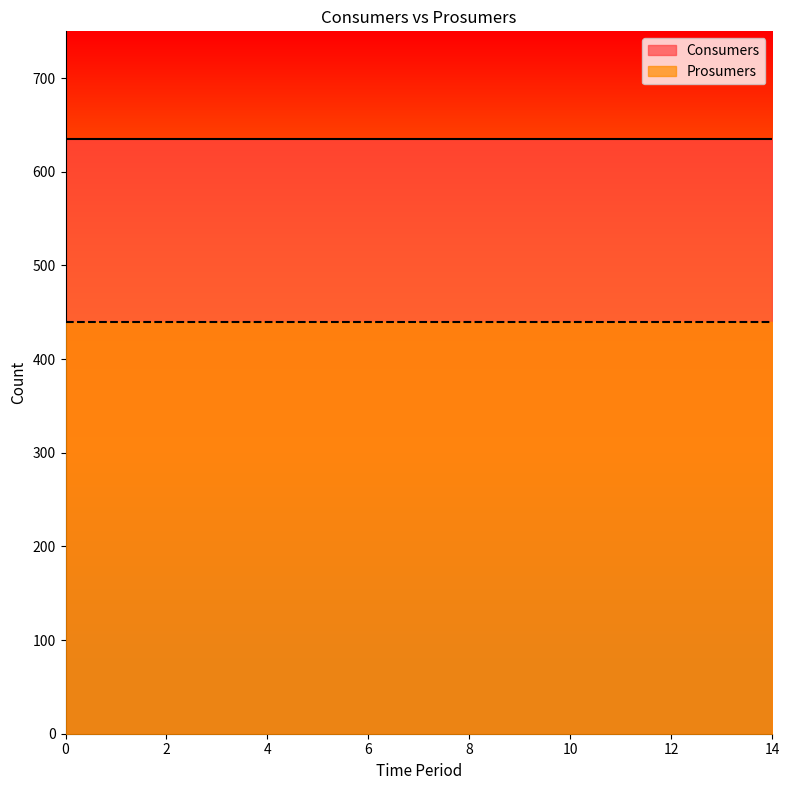

True or false: Prosumers has a value of 440 at 8.

True